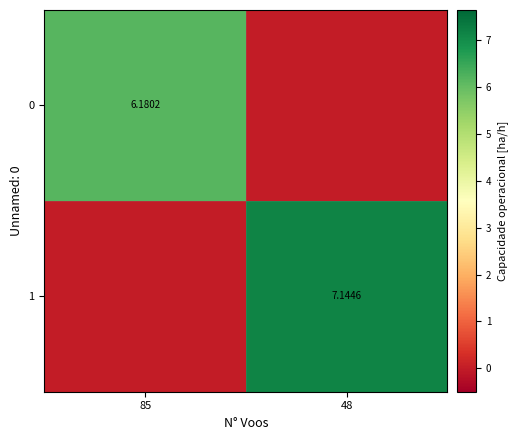

Which series has the widest spread of values?

1